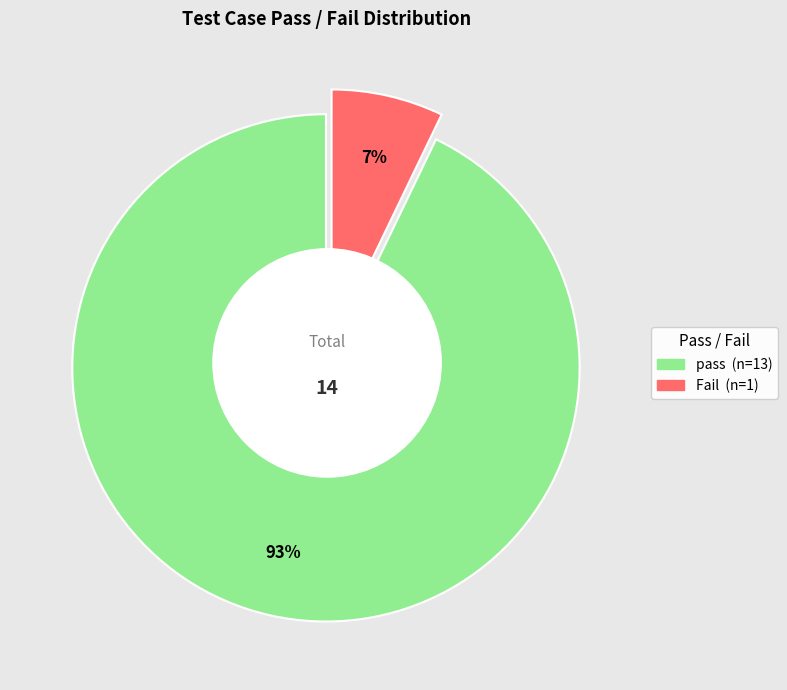

Which slice is the largest?

pass